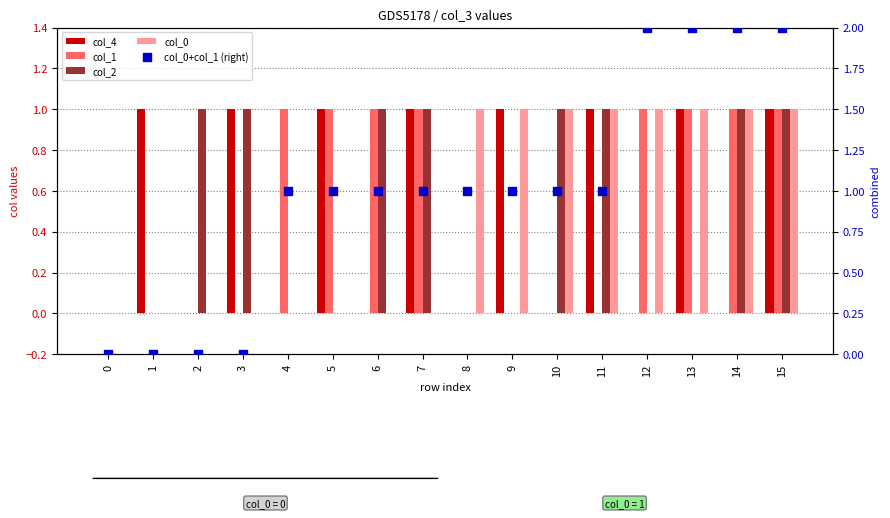

At which category is the sum across all series the highest?

15